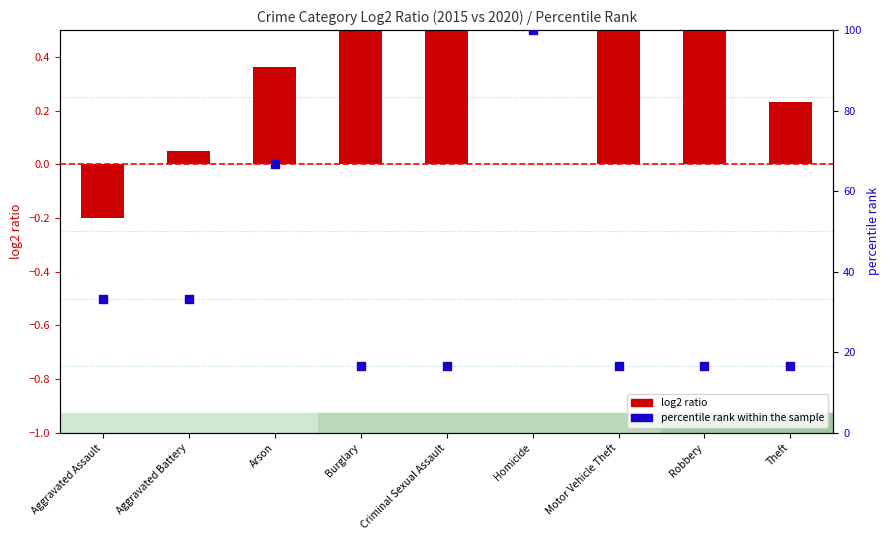

Which series contains the lowest Y value?

log2 ratio (2015 vs 2020)